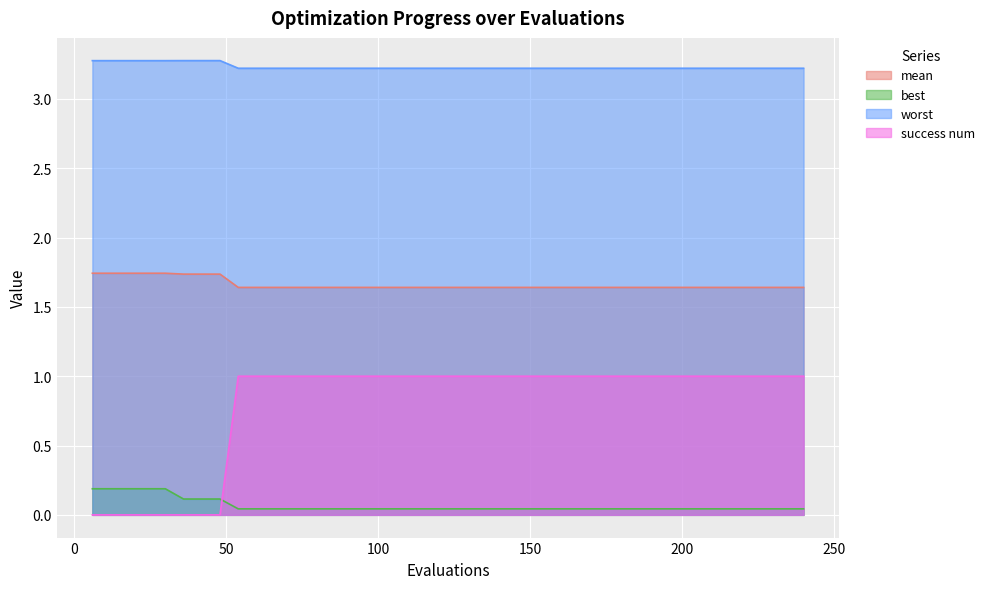

Is it true that mean equals 2.9 at 12?

False